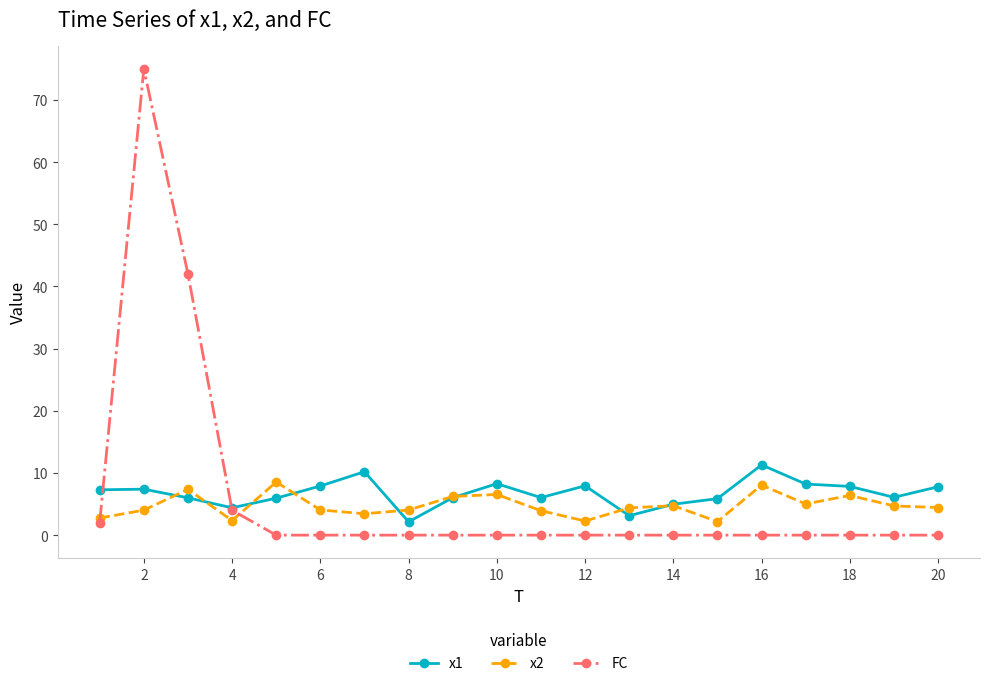

Which series has the widest spread of values?

FC